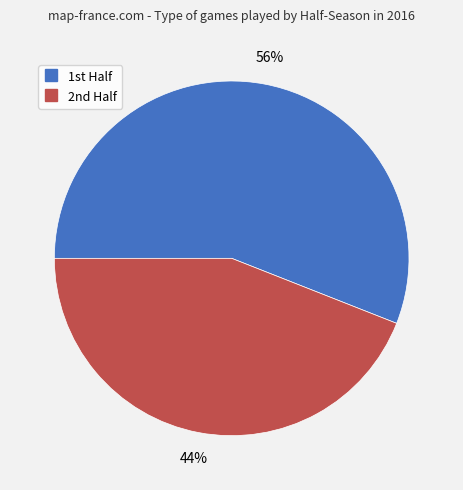

Which category has the smallest portion of the pie?

2nd Half